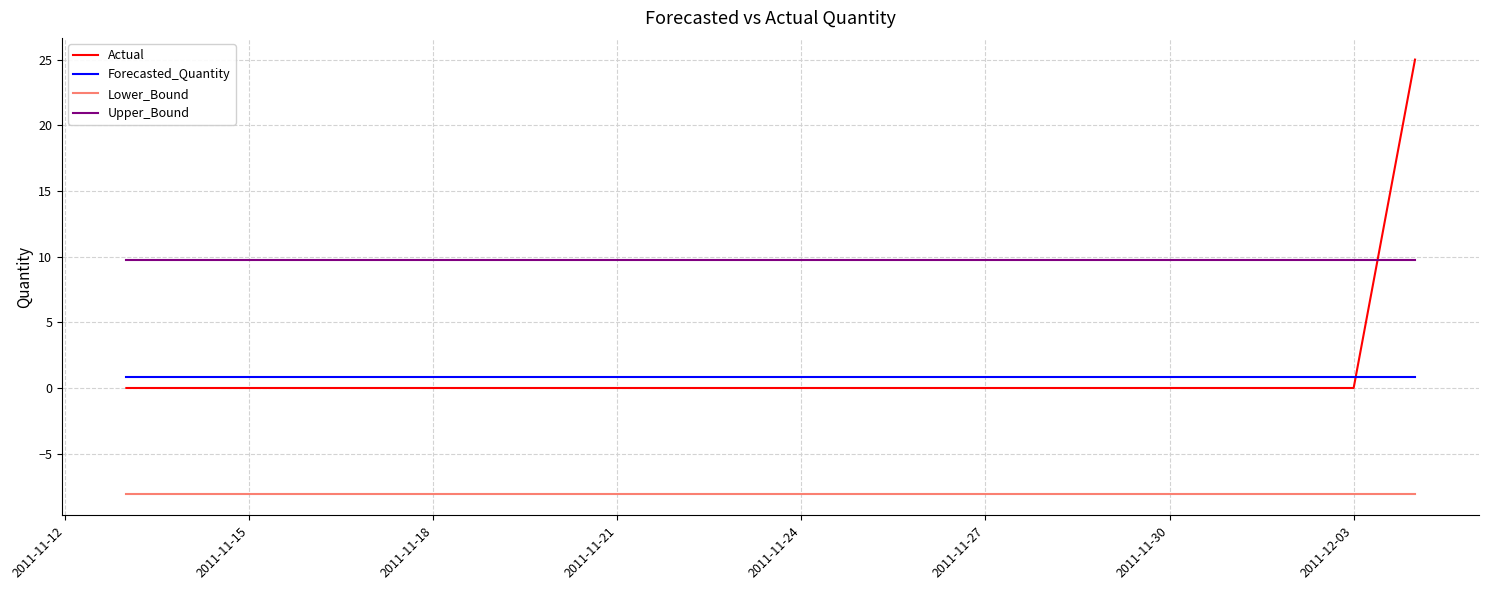

How many distinct data groups are displayed?

4